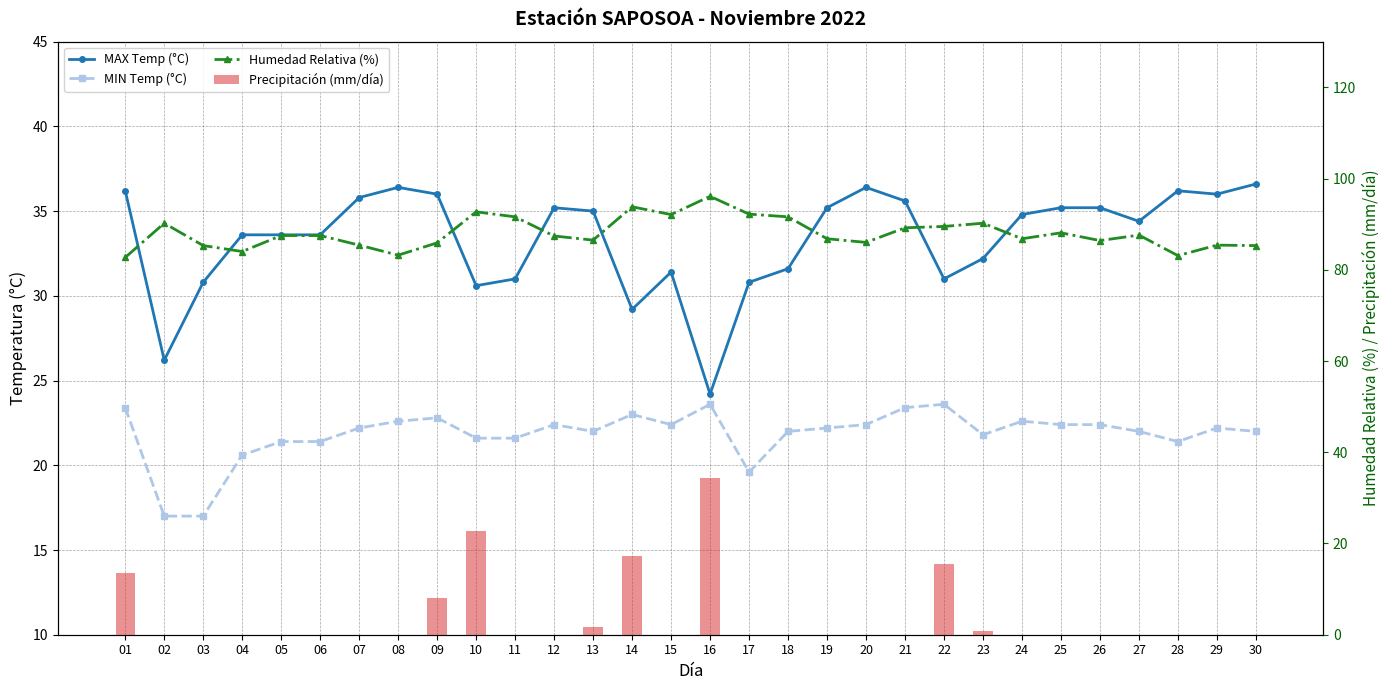

Reading left to right, list all the values displayed in this chart.

MAX Temp (°C): 36.2	26.2	30.8	33.6	33.6	33.6	35.8	36.4	36.0	30.6	31.0	35.2	35.0	29.2	31.4	24.2	30.8	31.6	35.2	36.4	35.6	31.0	32.2	34.8	35.2	35.2	34.4	36.2	36.0	36.6
MIN Temp (°C): 23.4	17.0	17.0	20.6	21.4	21.4	22.2	22.6	22.8	21.6	21.6	22.4	22.0	23.0	22.4	23.6	19.6	22.0	22.2	22.4	23.4	23.6	21.8	22.6	22.4	22.4	22.0	21.4	22.2	22.0
Humedad Relativa (%): 82.7	90.2	85.3	84.0	87.5	87.5	85.4	83.2	85.9	92.7	91.6	87.4	86.5	93.8	92.1	96.1	92.2	91.6	86.8	86.0	89.2	89.5	90.2	86.8	88.1	86.4	87.6	83.1	85.4	85.3
Precipitación (mm/día): 13.6	0.0	0.0	0.0	0.0	0.0	0.0	0.0	8.1	22.7	0.0	0.0	1.8	17.2	0.0	34.4	0.0	0.0	0.0	0.0	0.0	15.4	0.8	0.0	0.0	0.0	0.0	0.0	0.0	0.0